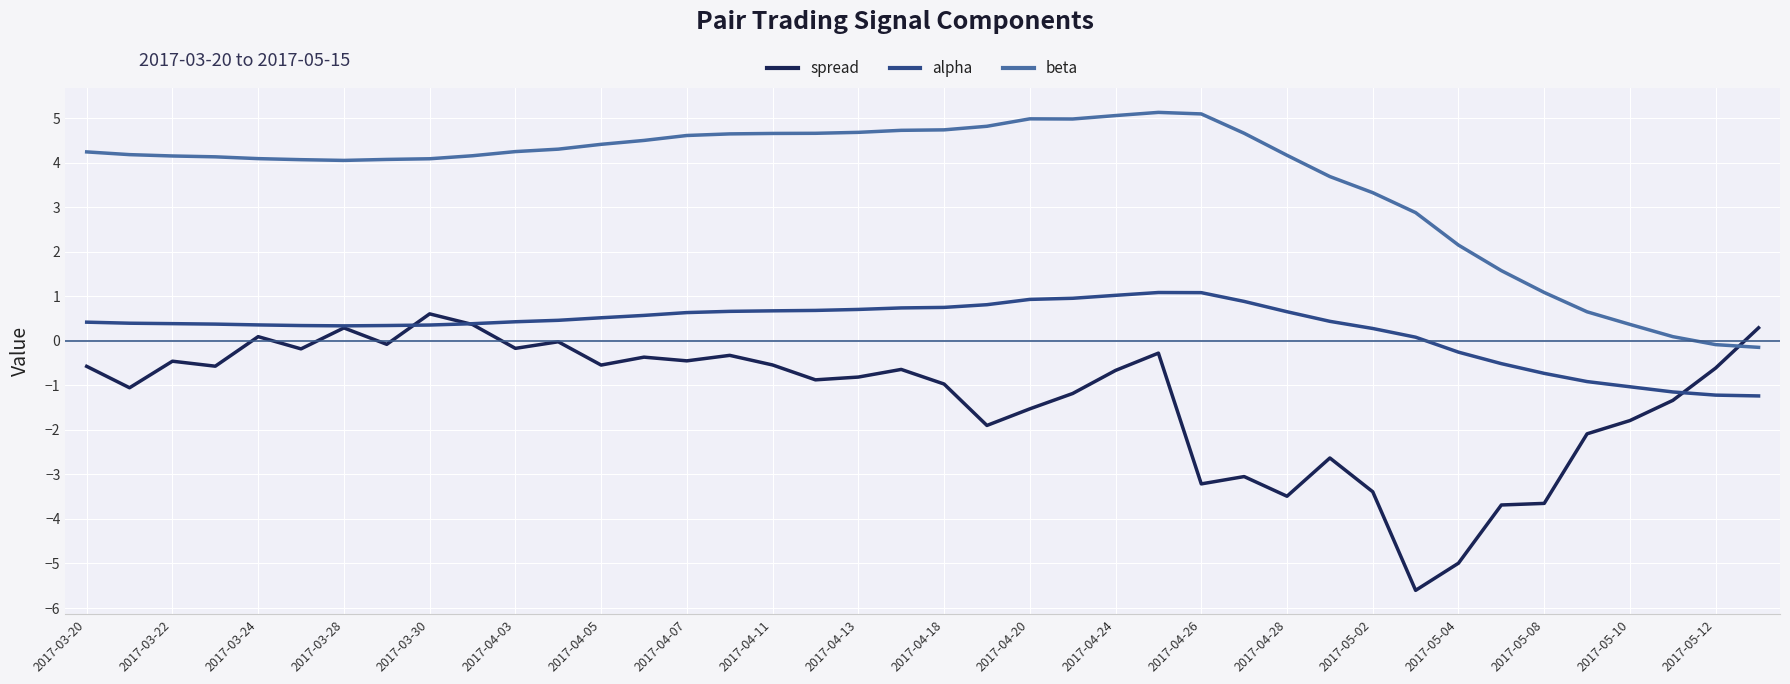

How many lines are shown in the chart?

3